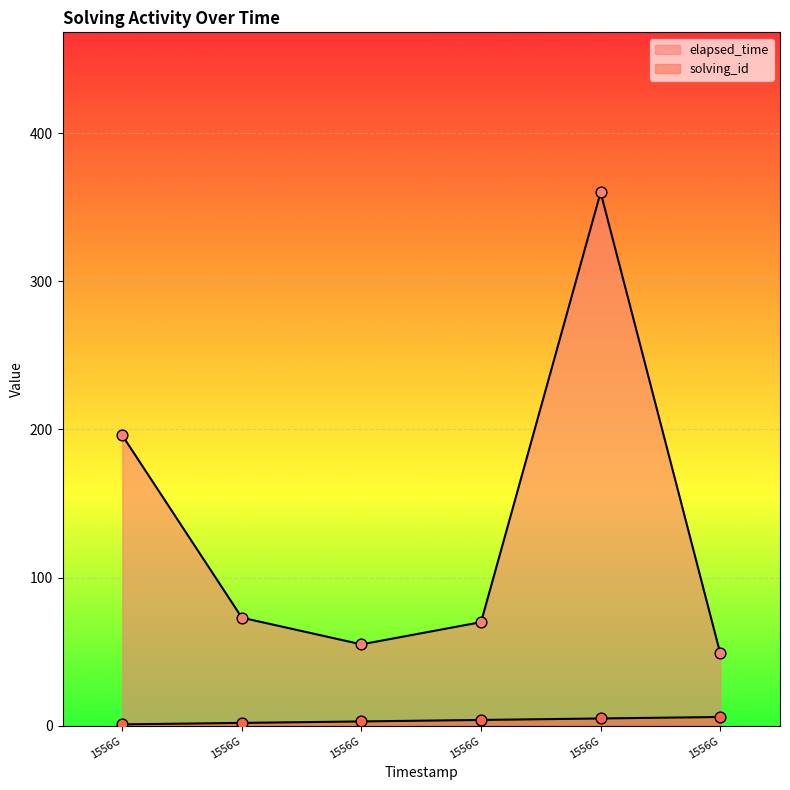

What are all the series names shown in the legend?

solving_id, elapsed_time